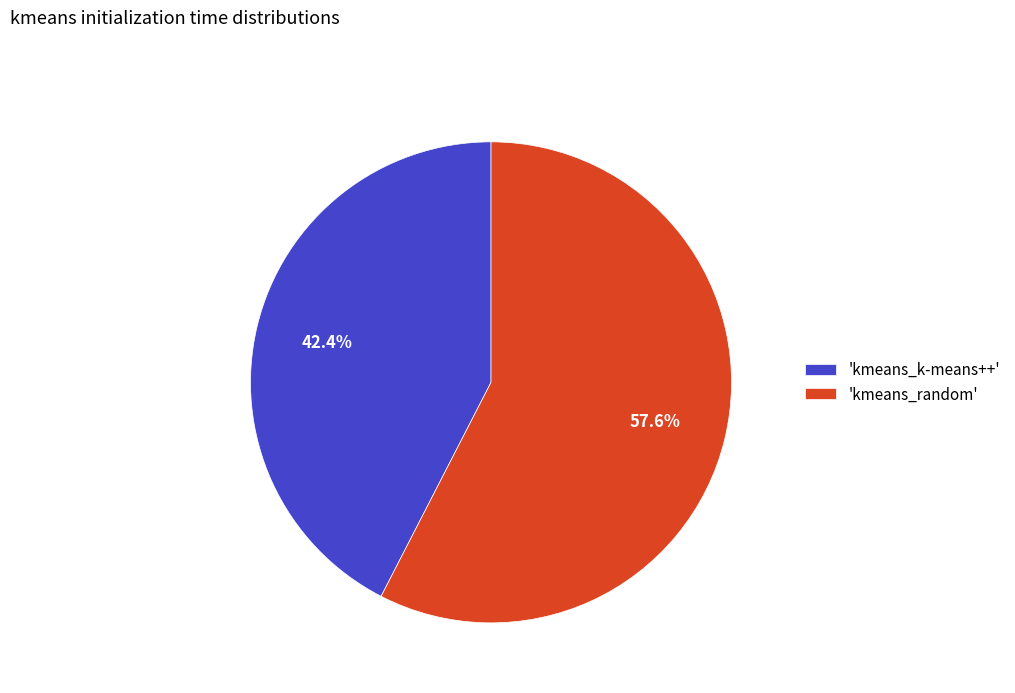

Between 'kmeans_random' and 'kmeans_k-means++', which is larger?

'kmeans_random'